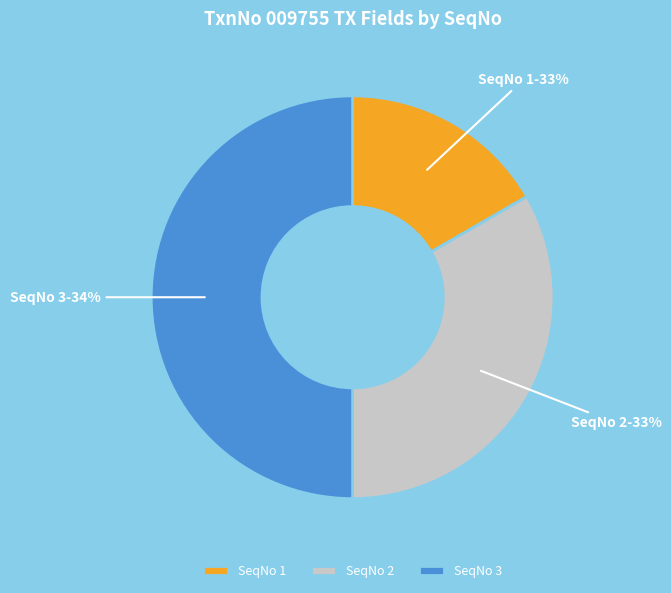

Does SeqNo=3 (DefInteger1) represent more than half of the total?

No